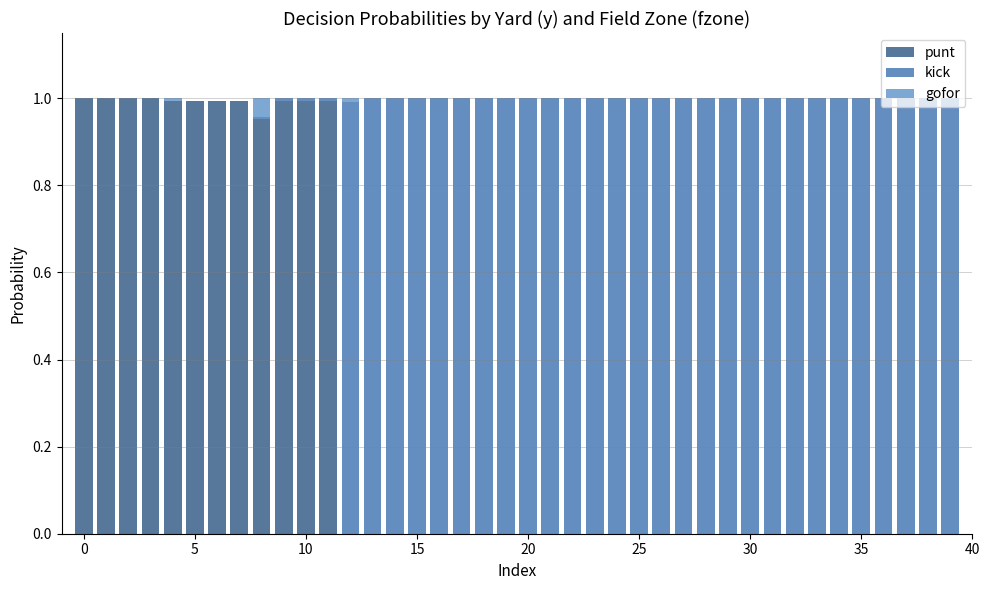

What is the sum of all punt values?

11.9